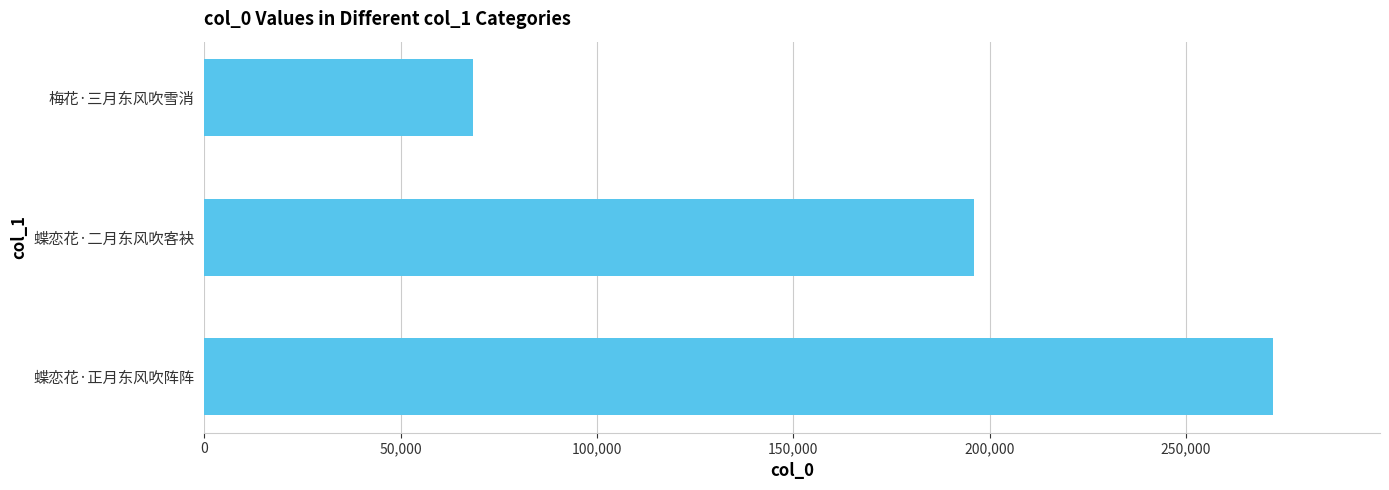

At which label is the value closest to 170337?

蝶恋花·二月东风吹客袂